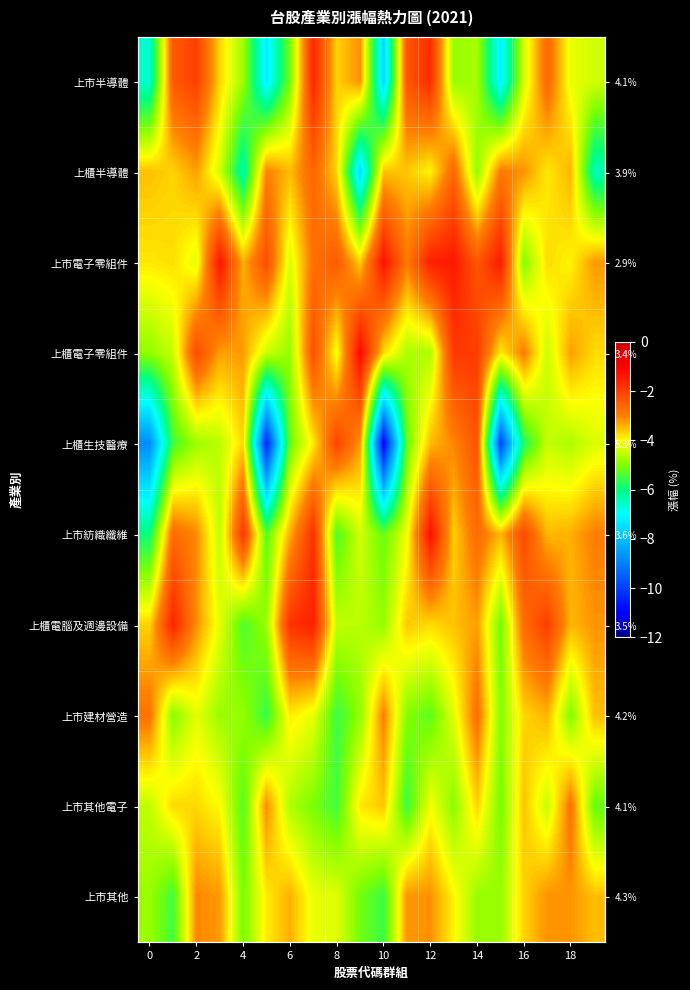

Count the number of categories in the chart.

20